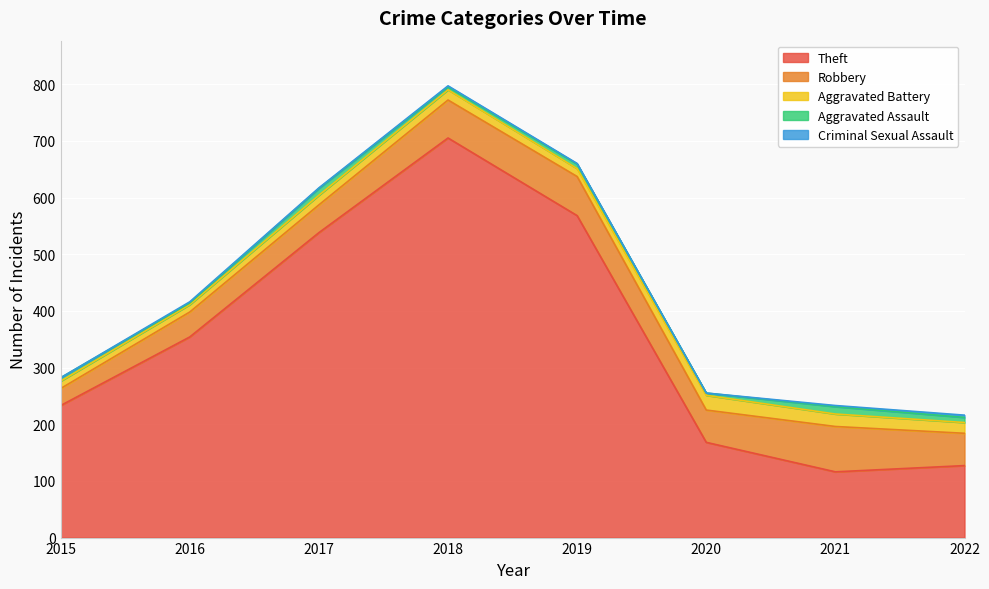

What are all the series names shown in the legend?

Theft, Robbery, Aggravated Battery, Aggravated Assault, Criminal Sexual Assault